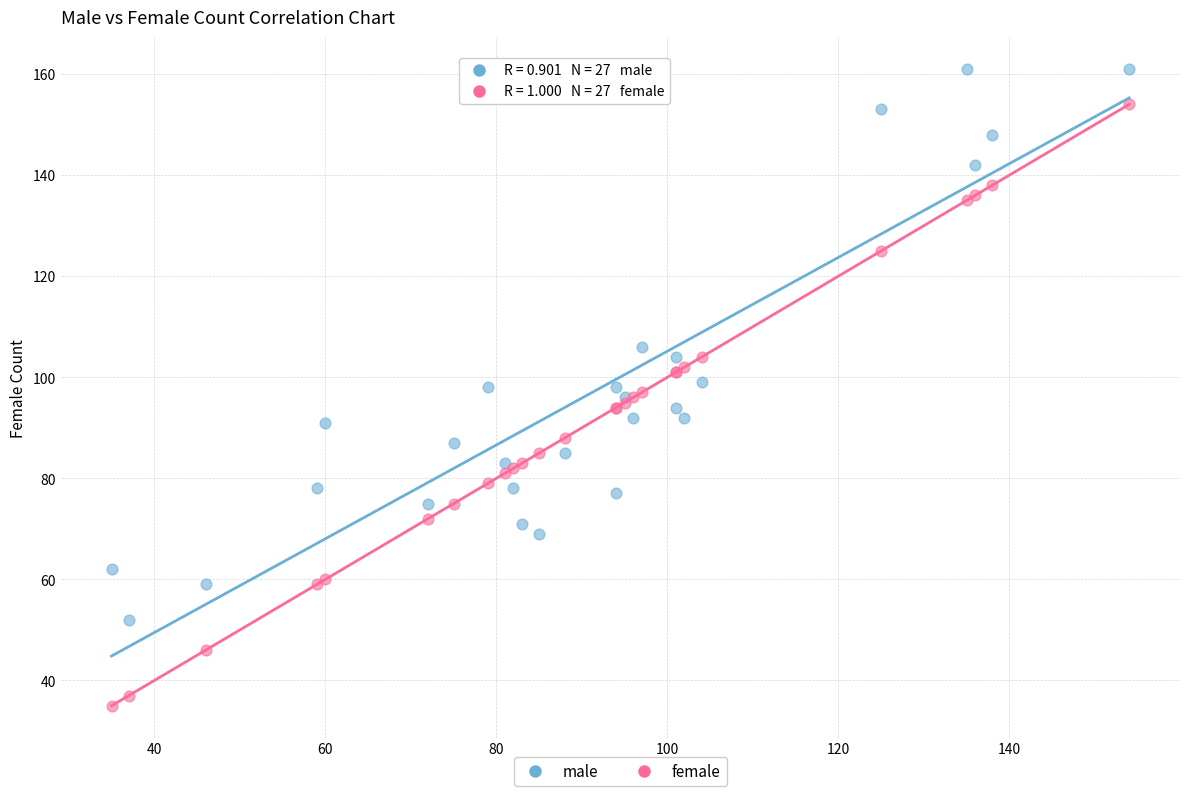

Which series has the largest Y range (max minus min)?

female